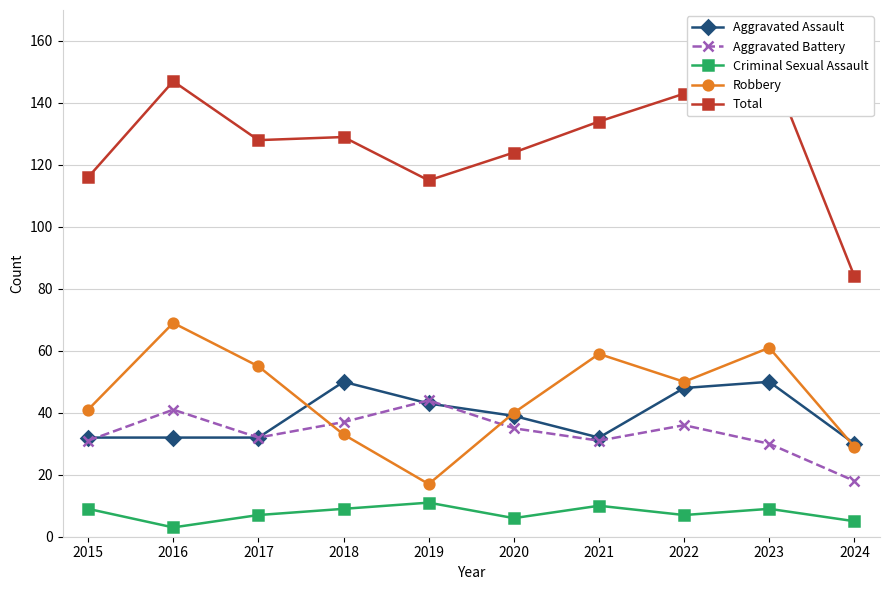

Count the Criminal Sexual Assault values in the range 6 to 9.

6